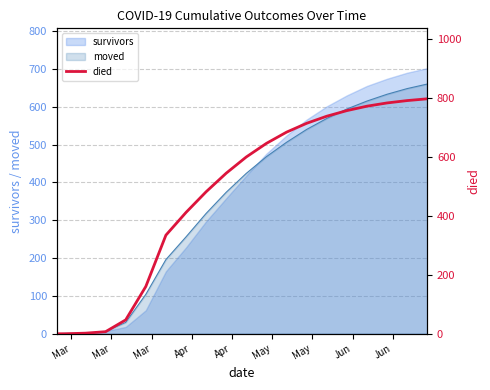

What is the difference between the second highest and second lowest values?

790